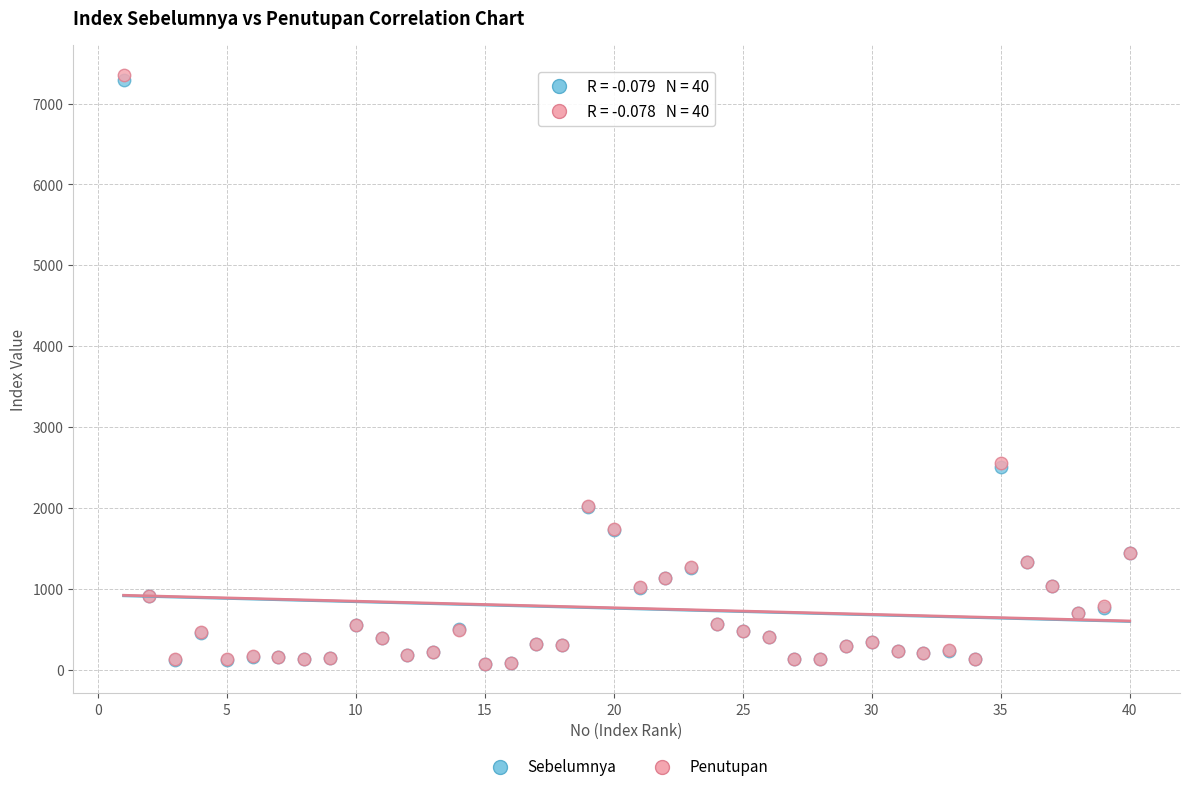

What are all the series names shown in the legend?

Sebelumnya, Penutupan